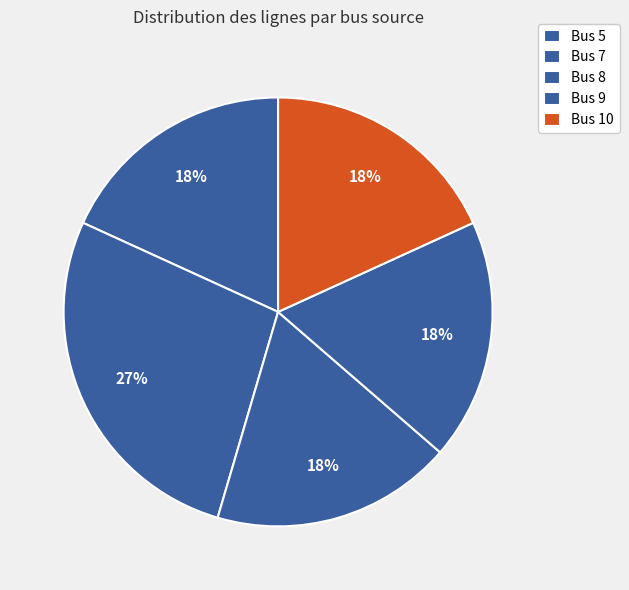

How many segments does this pie chart have?

5